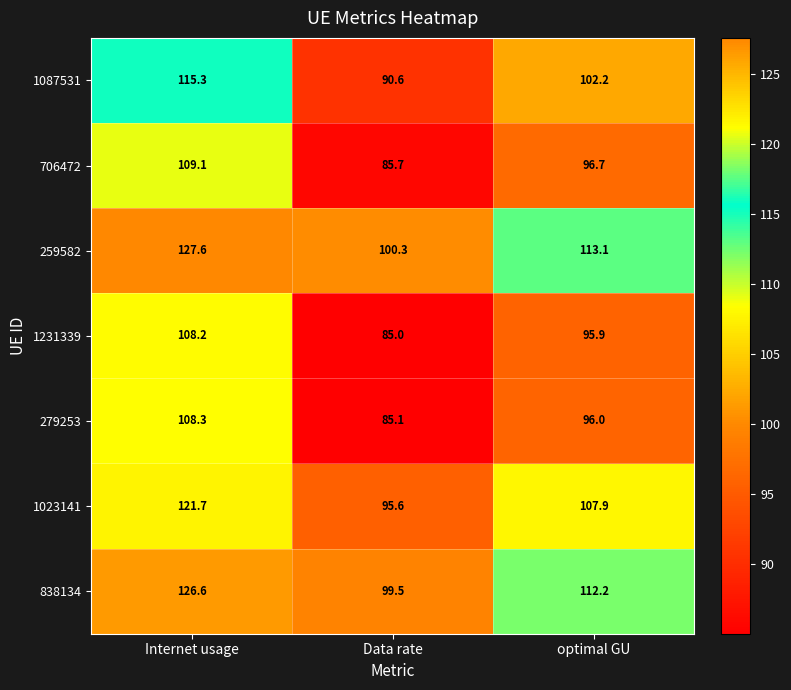

What is the difference between the 1023141 values at Data rate and Internet usage?

26.1